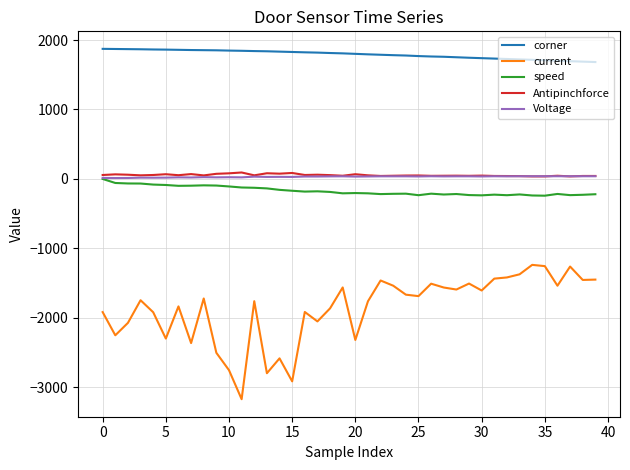

Which series has the largest total across all categories?

corner